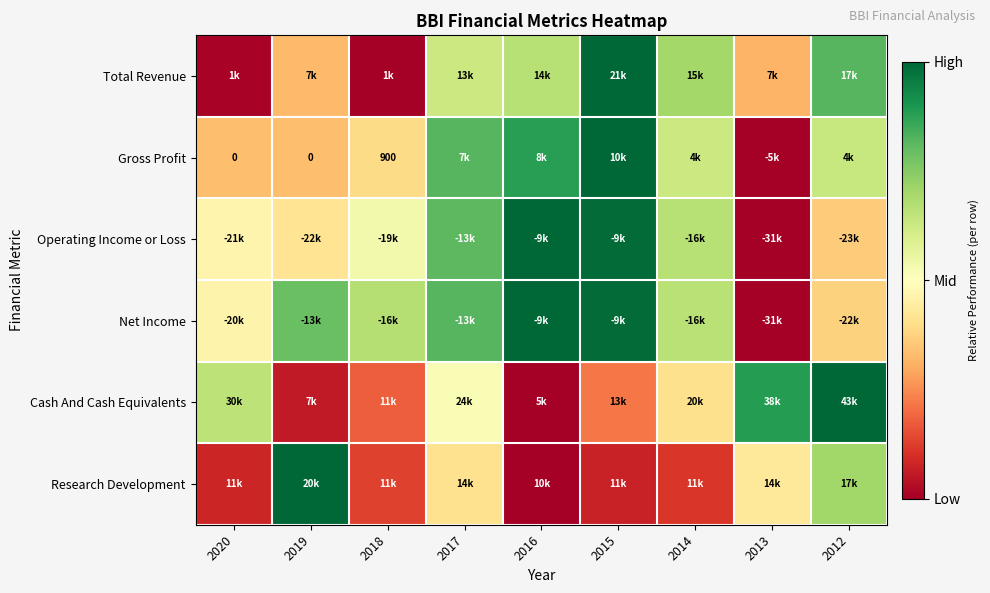

List the labels in order of Research Development value, largest first.

2019, 2012, 2013, 2017, 2018, 2014, 2020, 2015, 2016